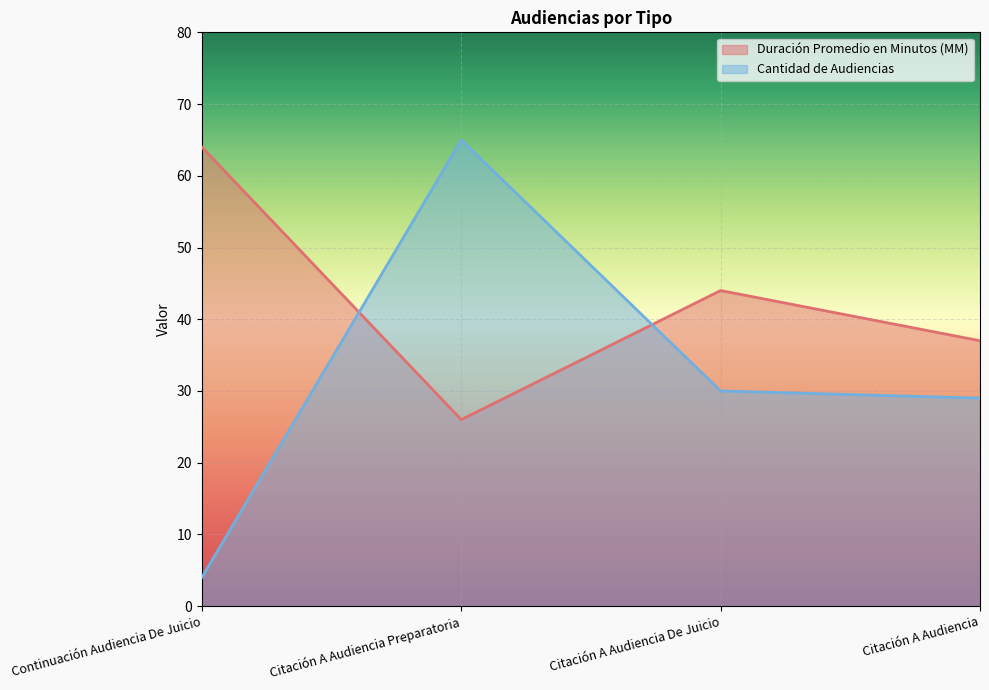

What is the sum of all Cantidad de Audiencias values?

128